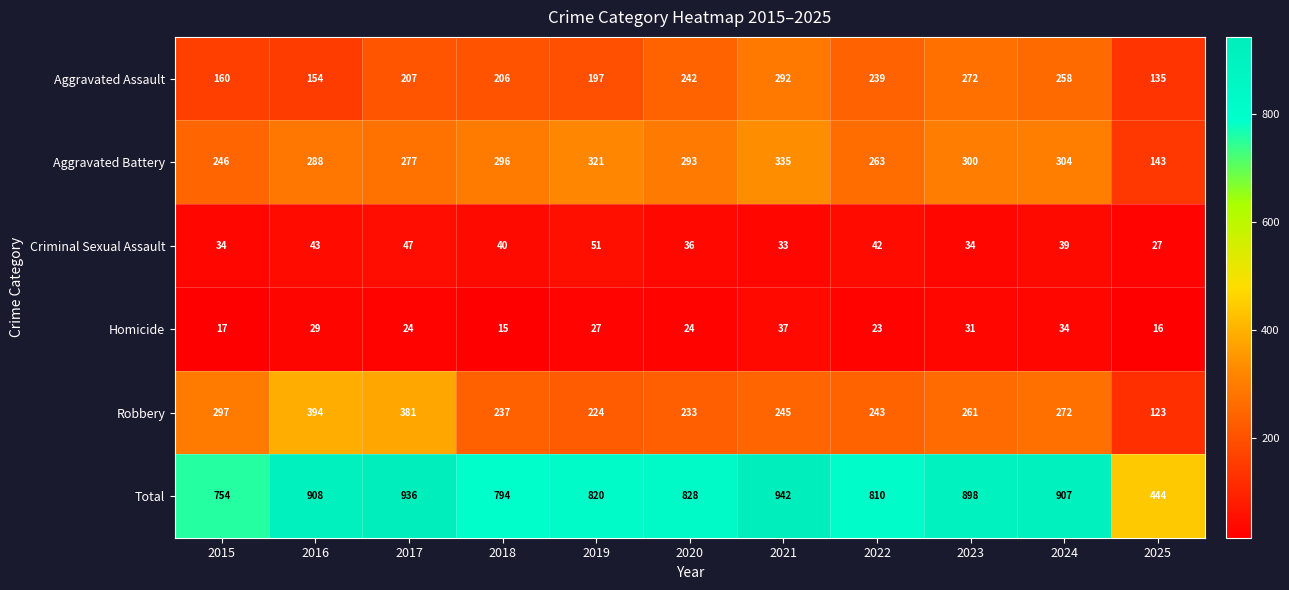

What is the highest value of the Aggravated Assault series?

292